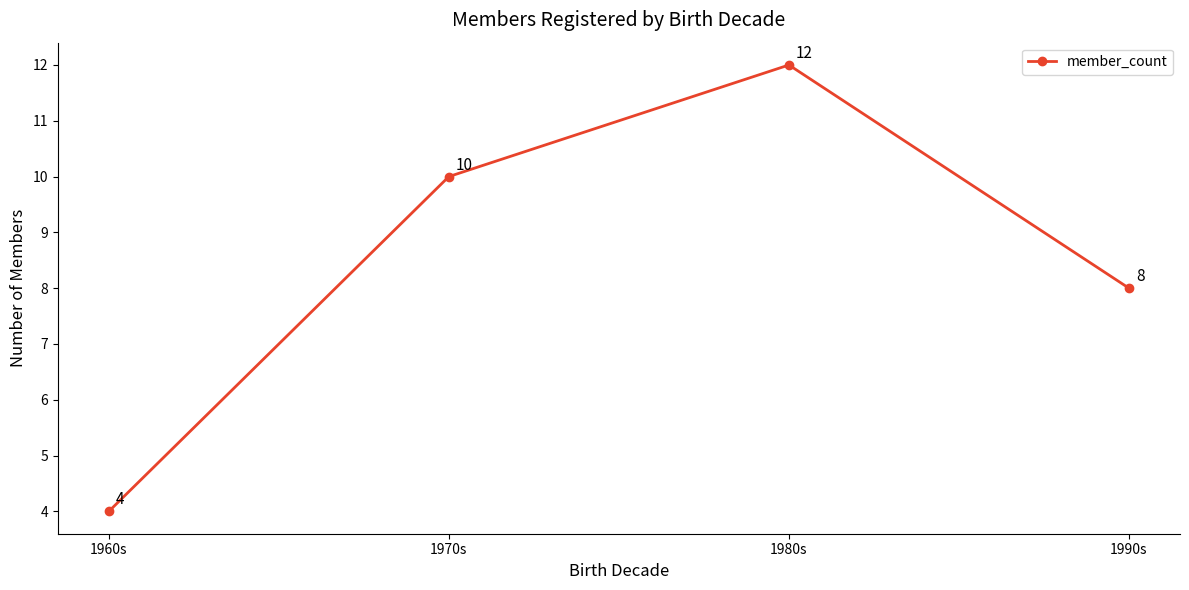

How many data points are less than 10?

2